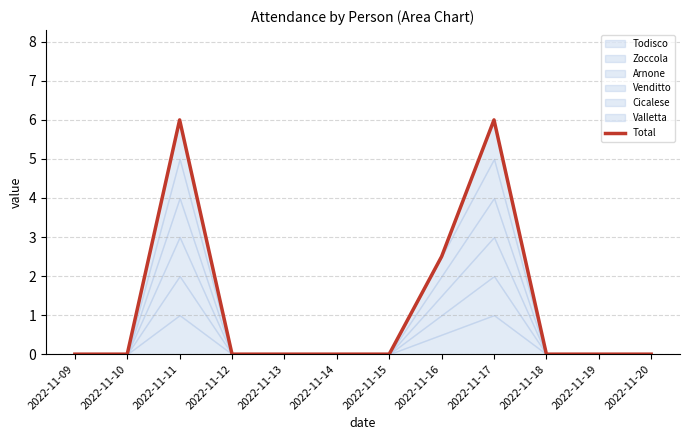

At which label is the value closest to 3?

2022-11-16